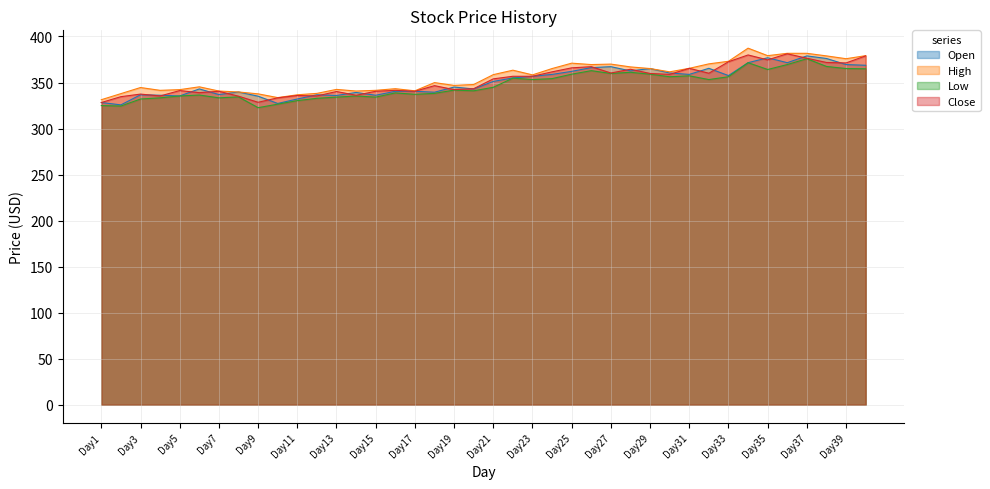

What are all the series names shown in the legend?

Open, High, Low, Close